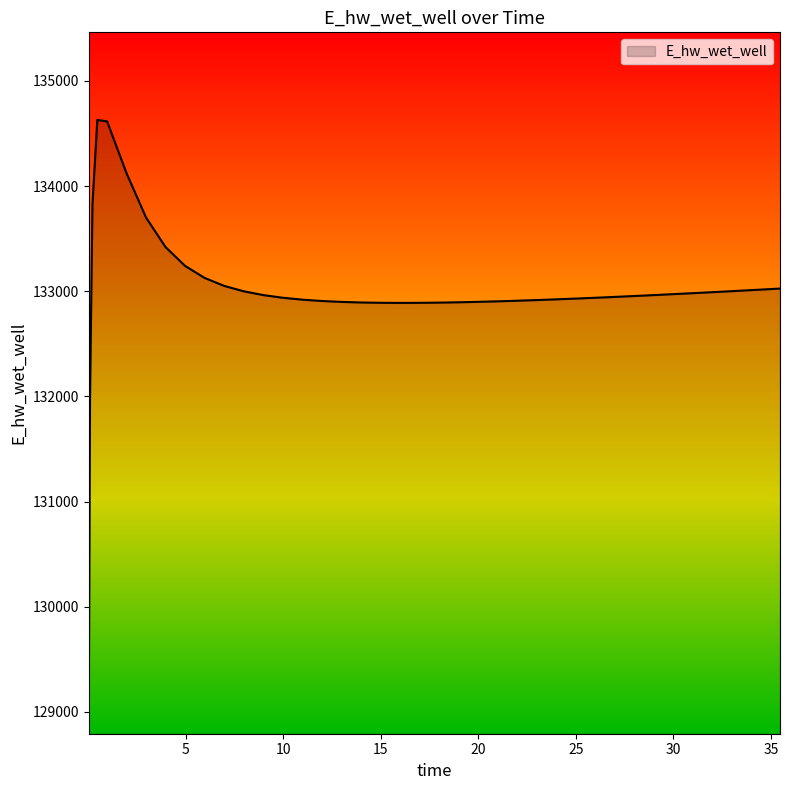

What is the smallest value displayed?

129070.3